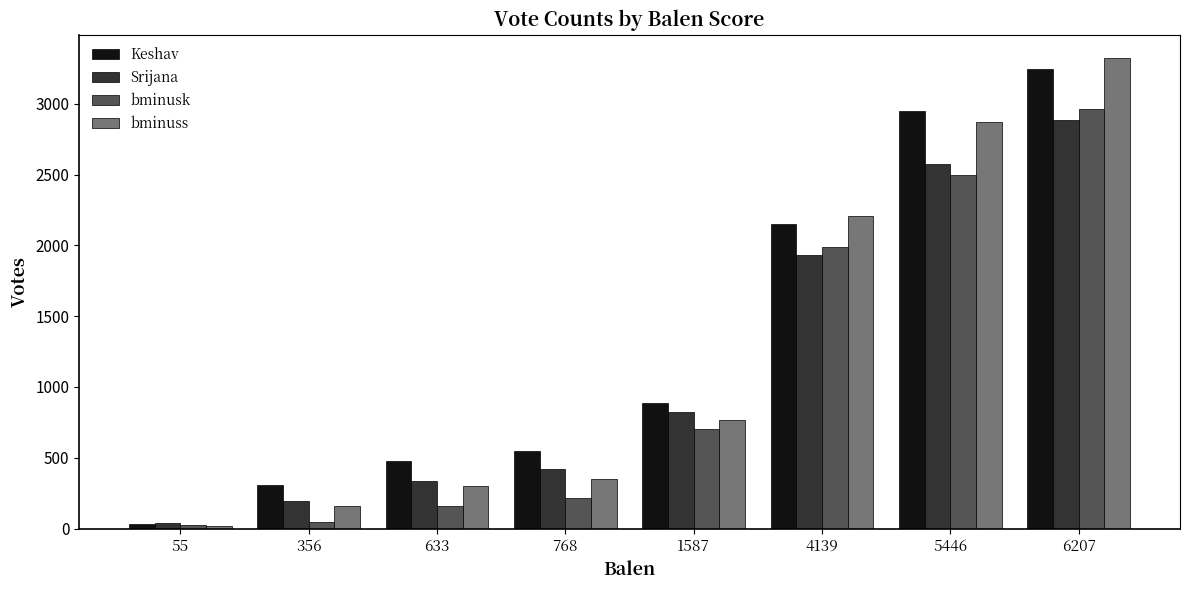

What is the spread (max minus min) of values at 1587?

187